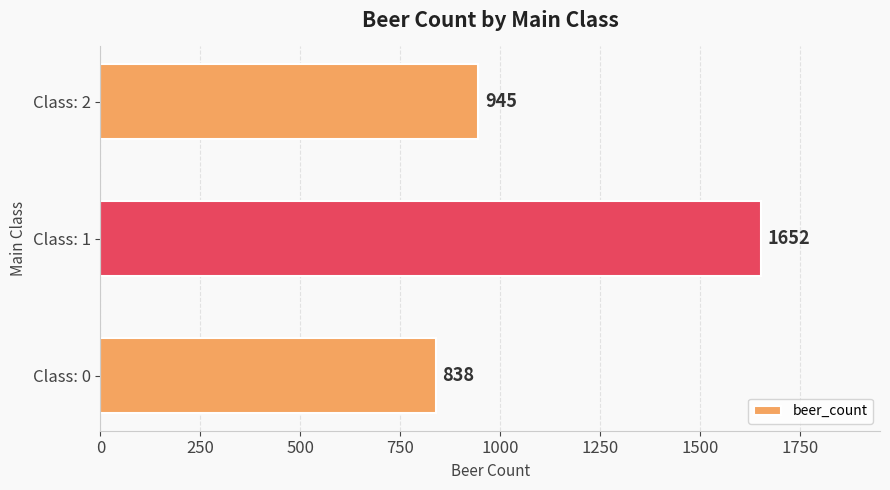

What is the average value?

1145